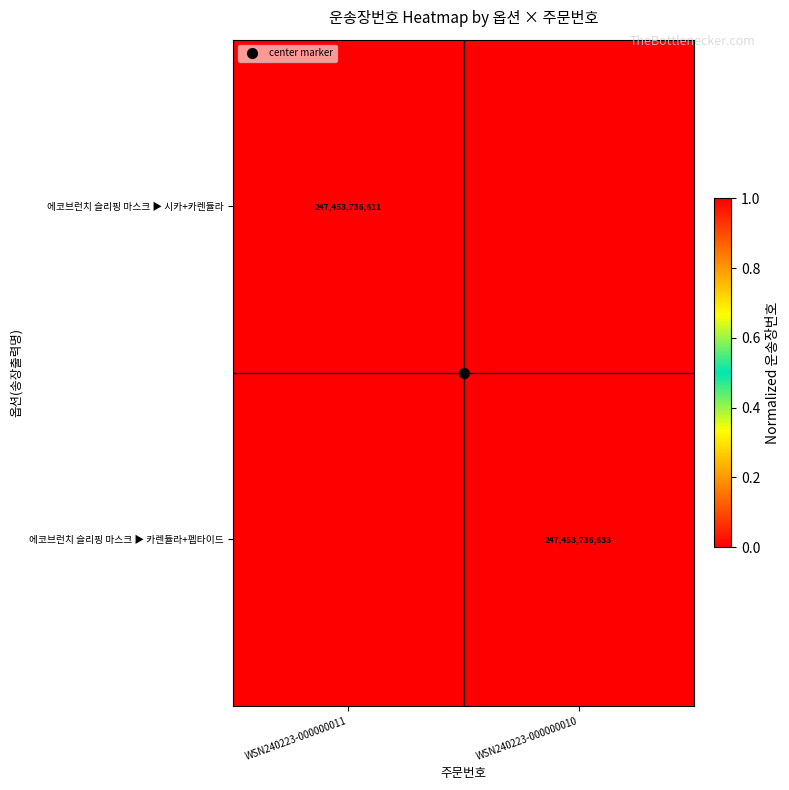

True or false: 에코브런치 슬리핑 마스크 ▶ 시카+카렌듈라 has a value of 0.6 at WSN240223-000000011.

False